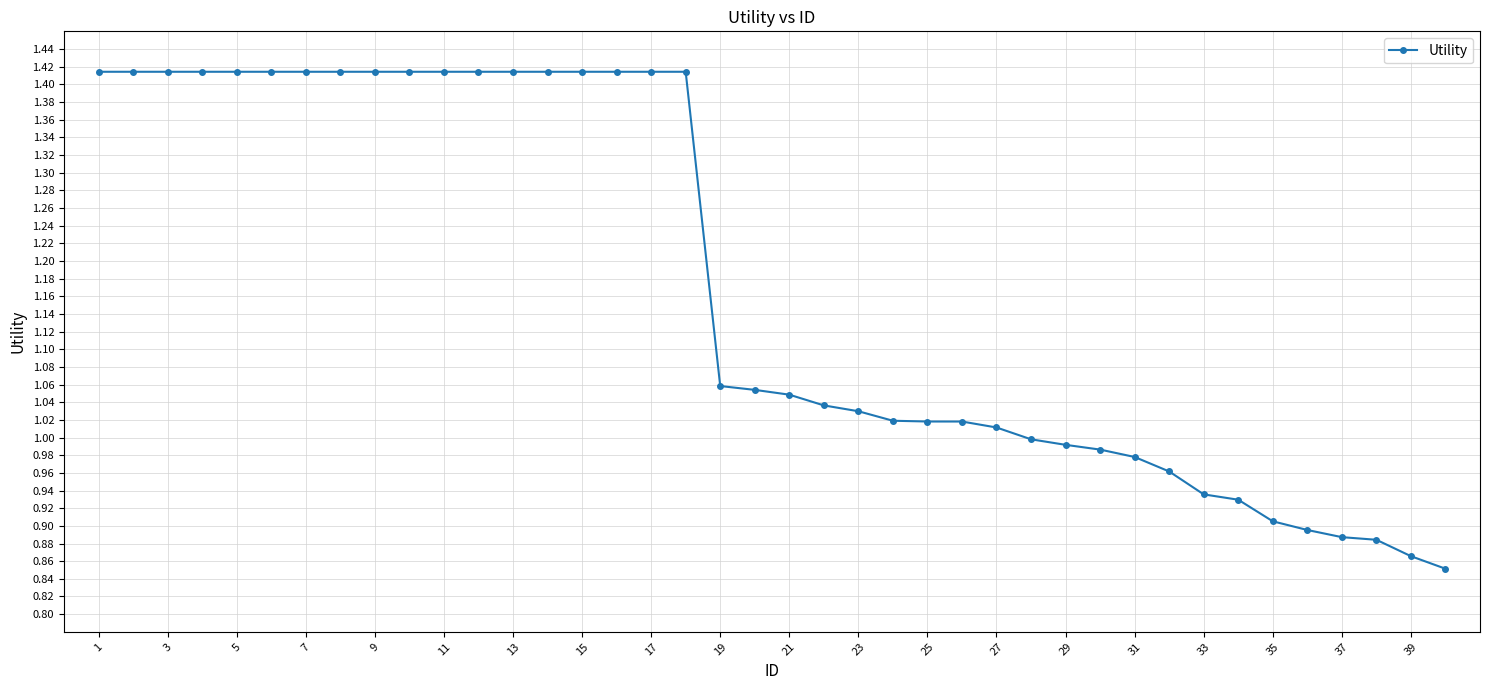

What is the average value?

1.2